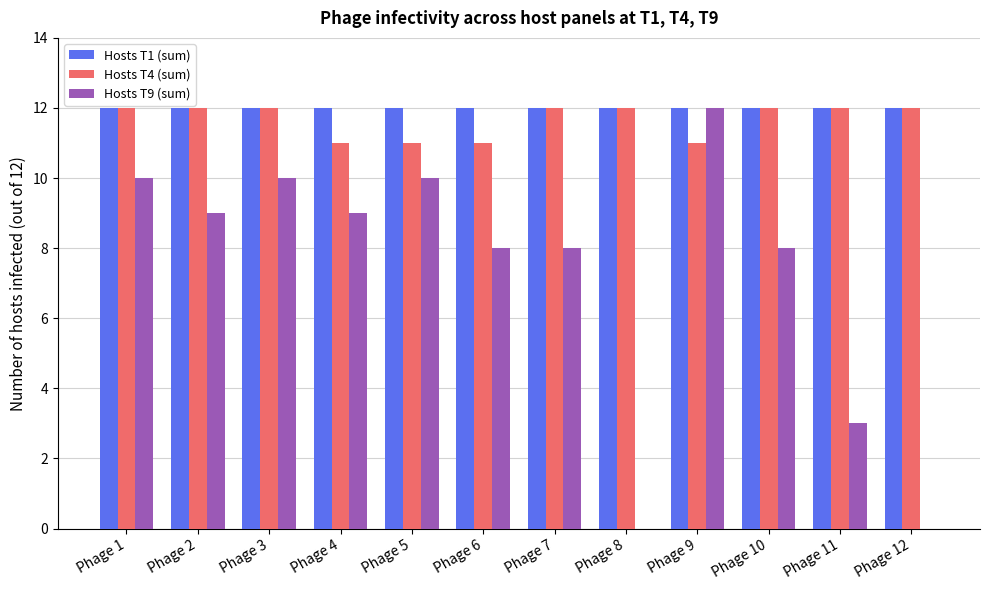

True or false: Hosts T1 (sum) has a value of 12 at Phage 4.

True